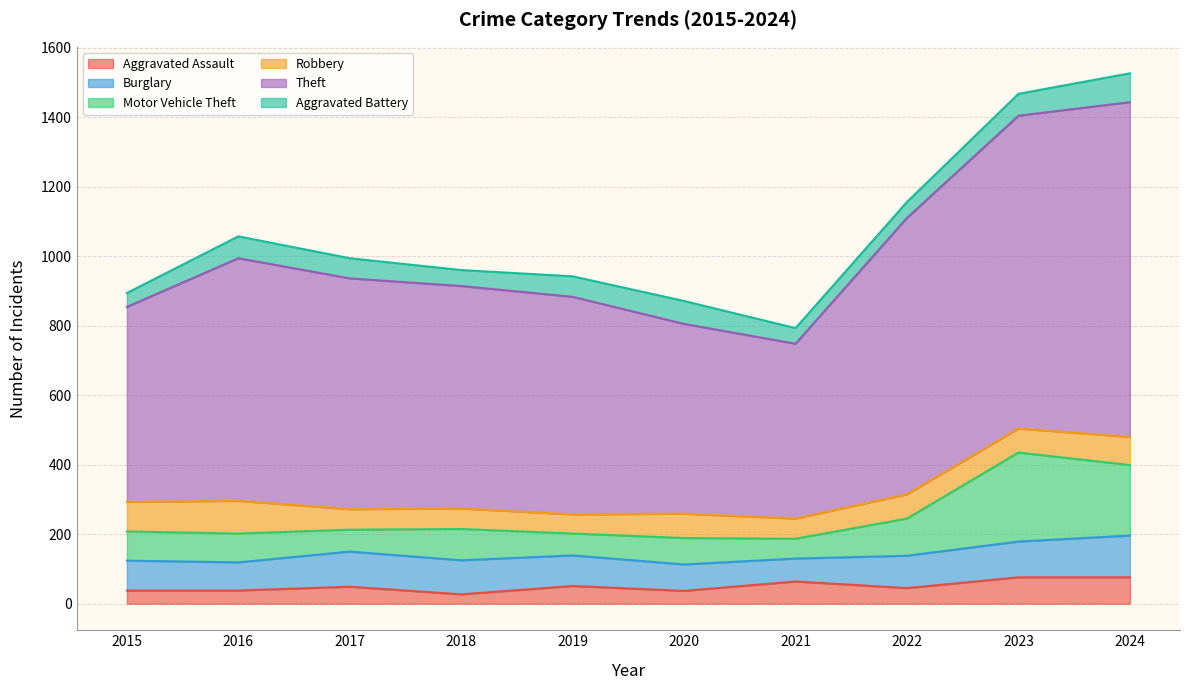

What is the total value across all series at 2019?

942